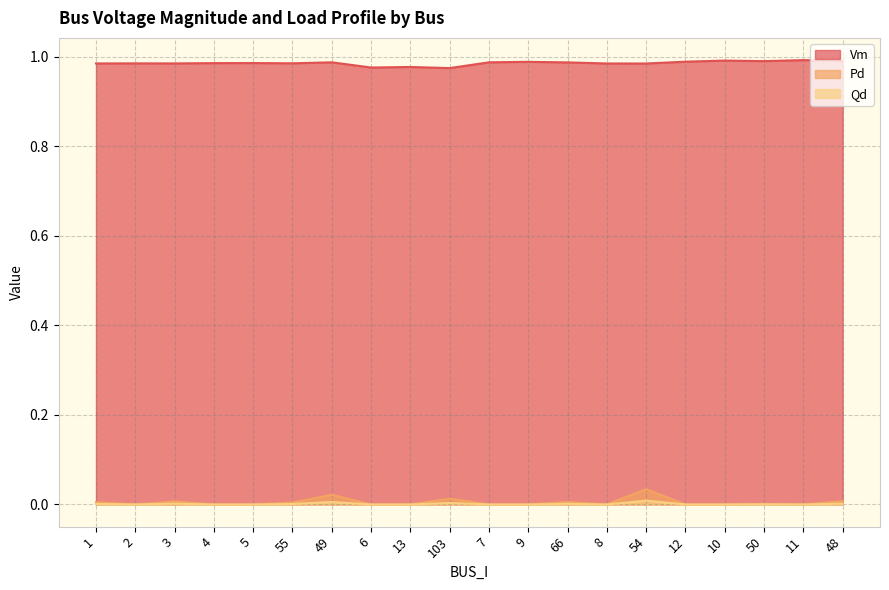

Reading left to right, transcribe all the data shown in this chart.

Vm: 1=1.0	2=1.0	3=1.0	4=1.0	5=1.0	55=1.0	49=1.0	6=1.0	13=1.0	103=1.0	7=1.0	9=1.0	66=1.0	8=1.0	54=1.0	12=1.0	10=1.0	50=1.0	11=1.0	48=1.0
Pd: 1=0.0	2=0.0	3=0.0	4=0.0	5=0.0	55=0.0	49=0.0	6=0.0	13=0.0	103=0.0	7=0.0	9=0.0	66=0.0	8=0.0	54=0.0	12=0.0	10=0.0	50=0.0	11=0.0	48=0.0
Qd: 1=0.0	2=0.0	3=0.0	4=0.0	5=0.0	55=0.0	49=0.0	6=0.0	13=0.0	103=0.0	7=0.0	9=0.0	66=0.0	8=0.0	54=0.0	12=0.0	10=0.0	50=0.0	11=0.0	48=0.0